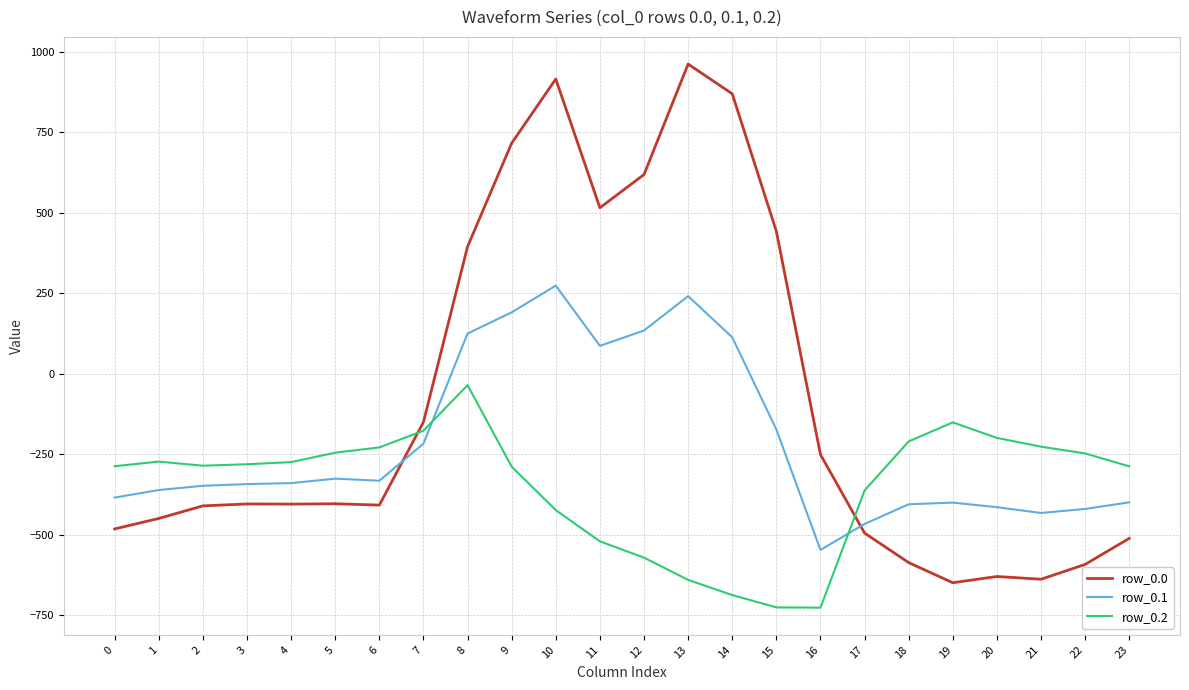

True or false: row_0.2 and row_0.1 intersect in this chart.

True